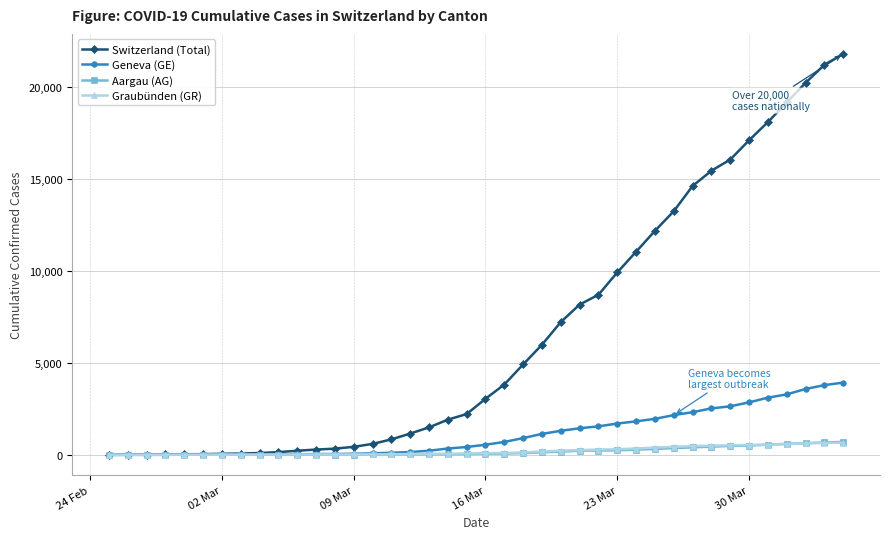

What is the maximum value for Switzerland (Total)?

21804